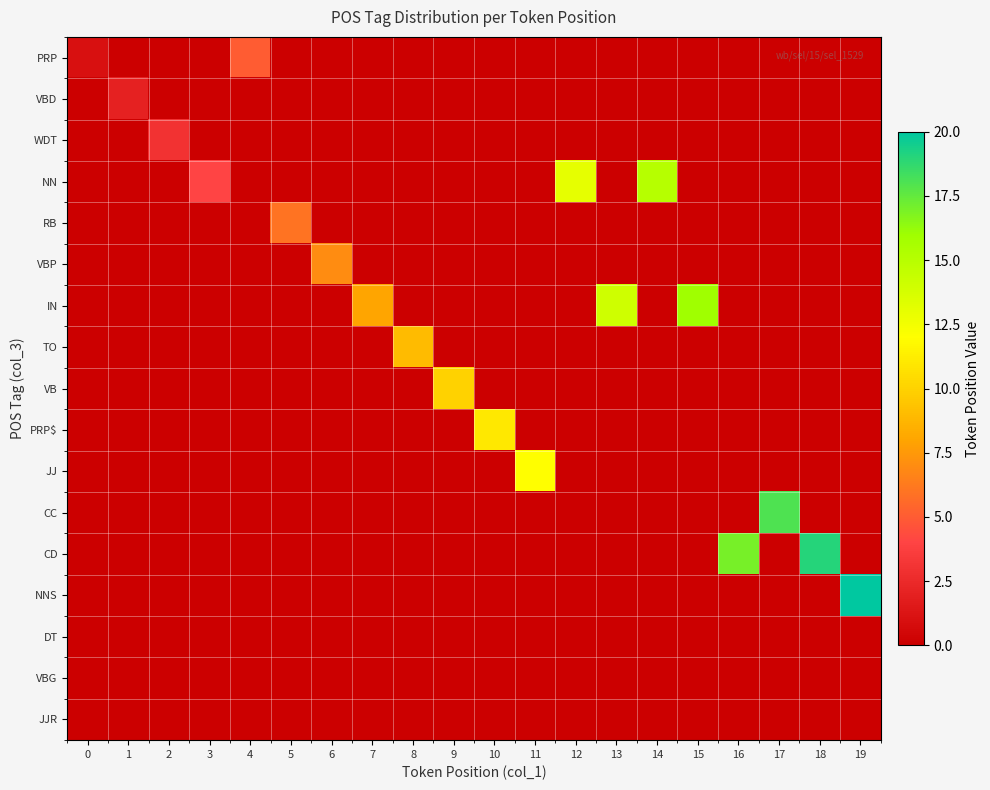

Between 16 and 17, which series saw the biggest shift?

CC